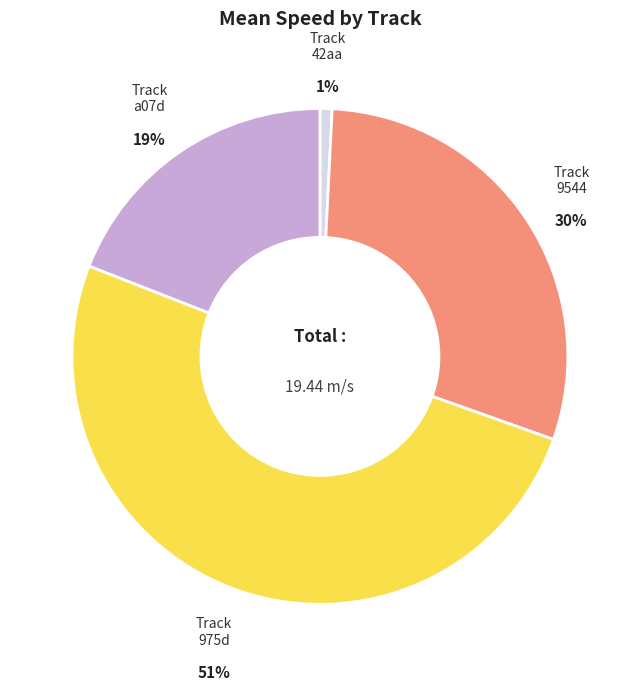

To the nearest percent, what is the average slice percentage?

25%